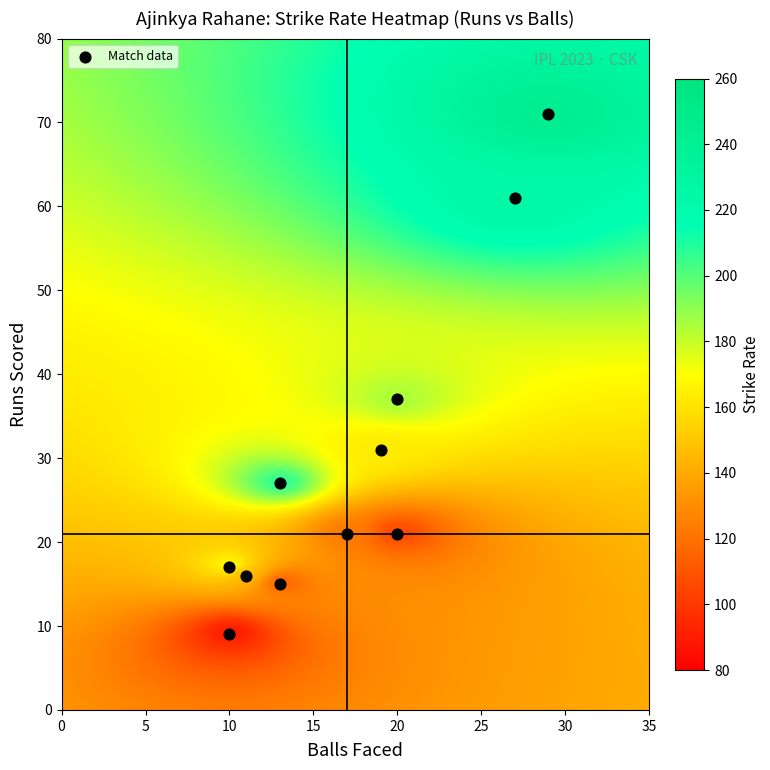

What is the average X value?

17